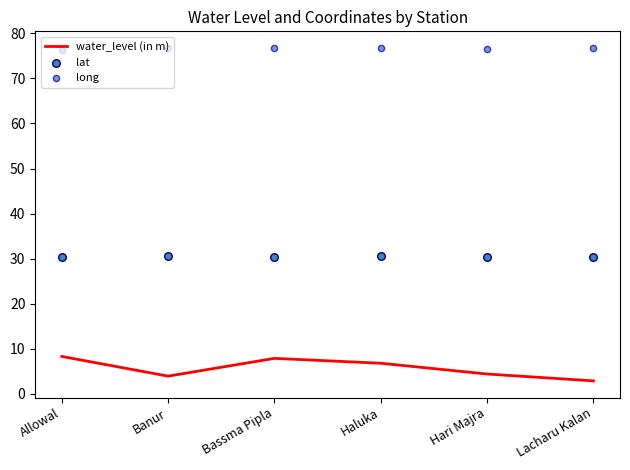

Which series has the largest Y range (max minus min)?

water_level (in m)